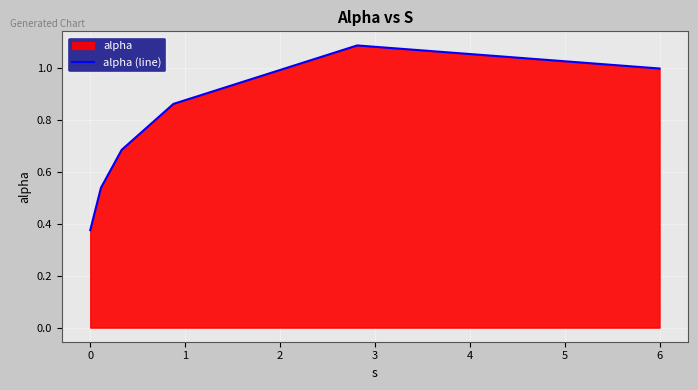

Reading left to right, what are all the values shown in this chart?

0.4	0.5	0.7	0.9	1.1	1.0